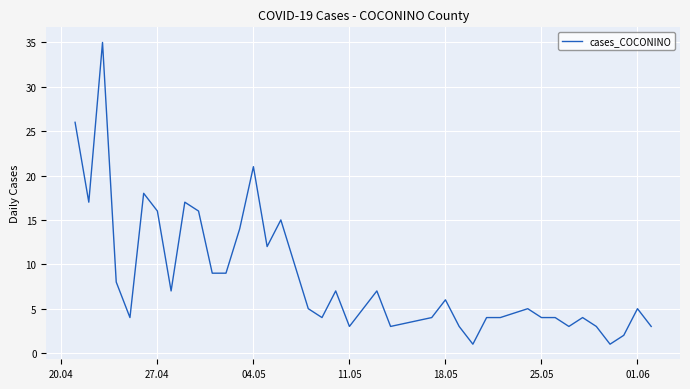

What is the greatest value displayed?

35